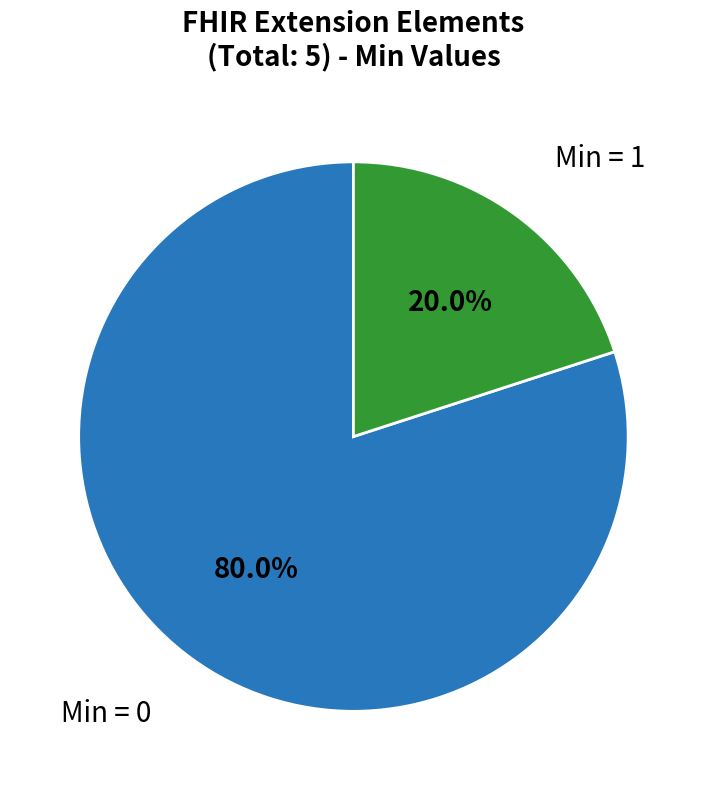

Is there a majority slice in this chart?

Yes